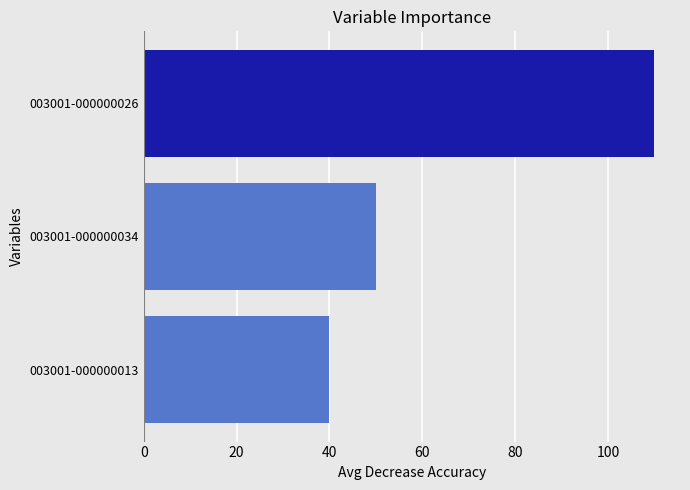

What is the average value?

67